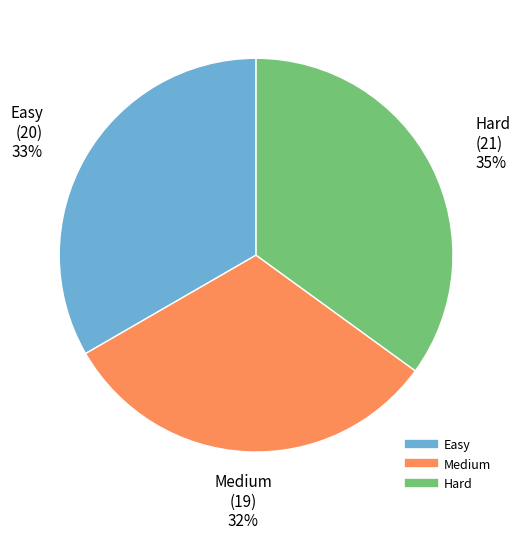

Which has a higher value, Hard or Easy?

Hard